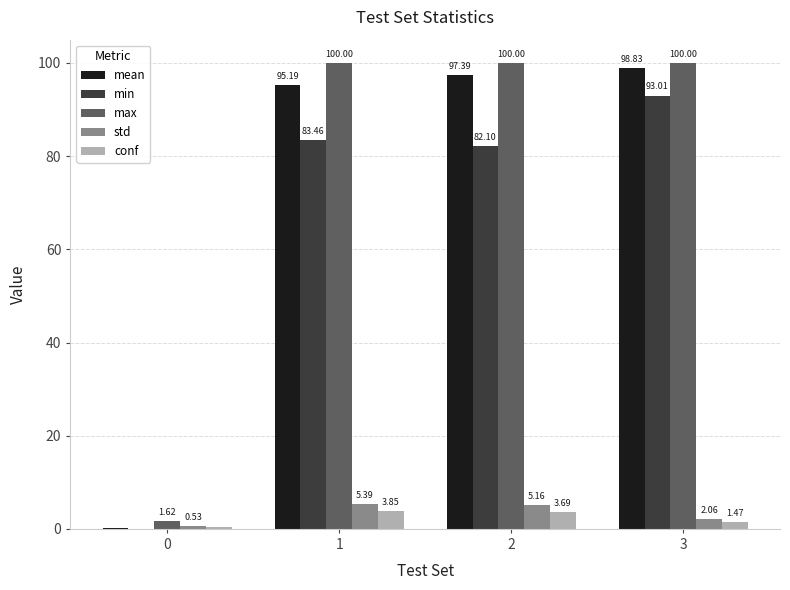

Where is mean nearest to the value 49?

1